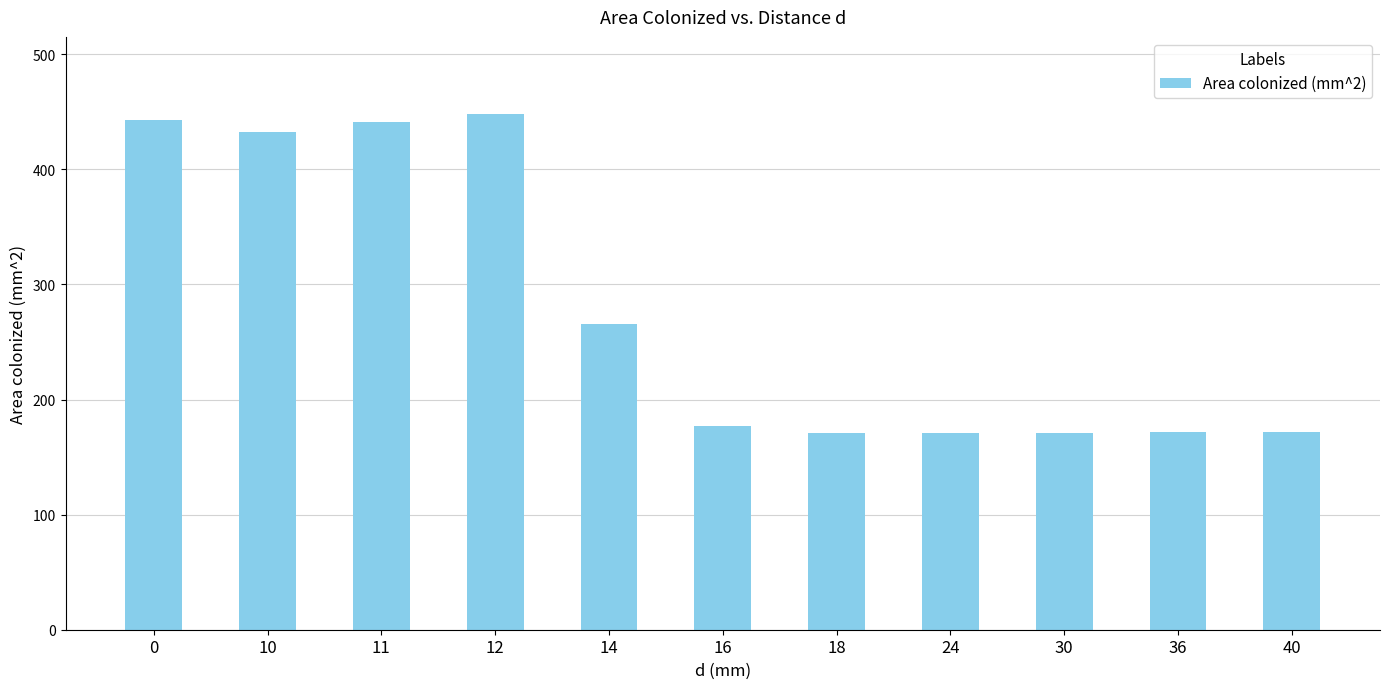

The value at 40 is 228.9. True or false?

False